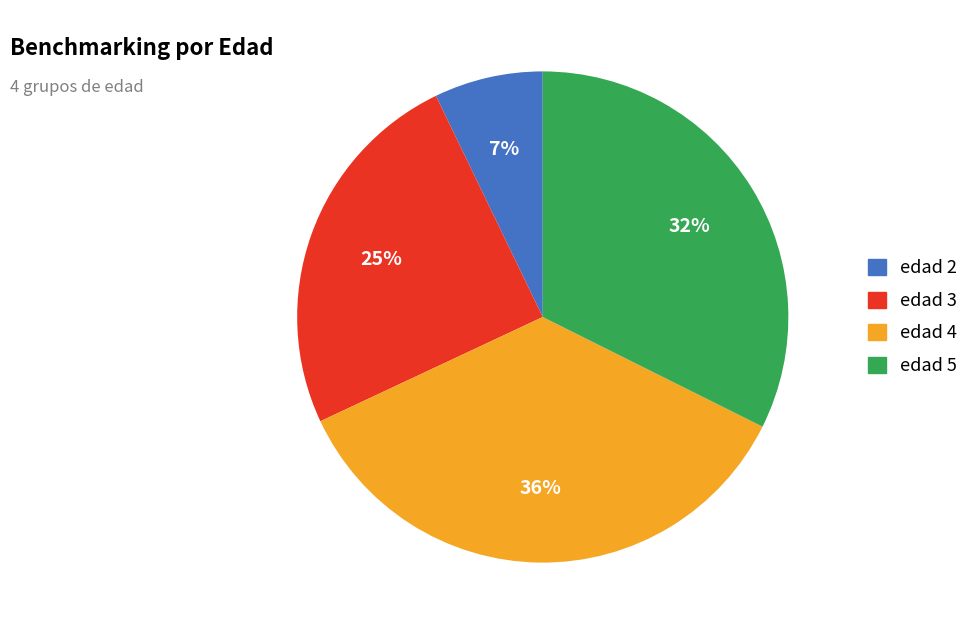

Which slice is the largest?

edad 4